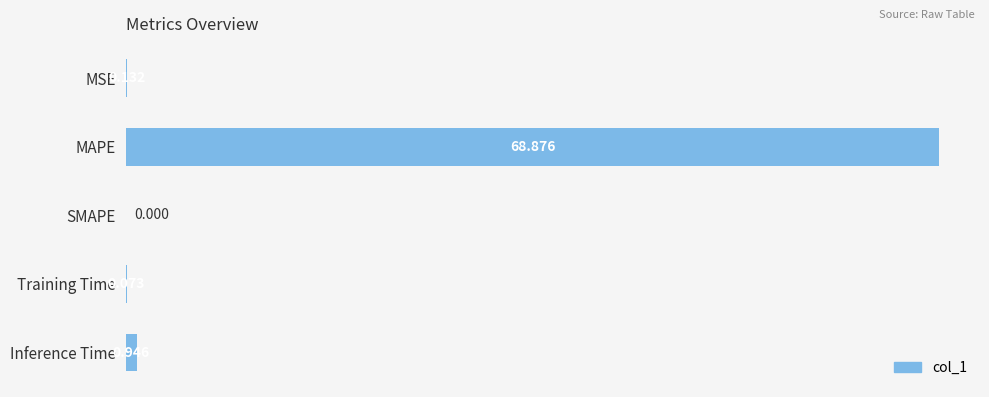

At which category does the chart reach its peak across all series?

MAPE